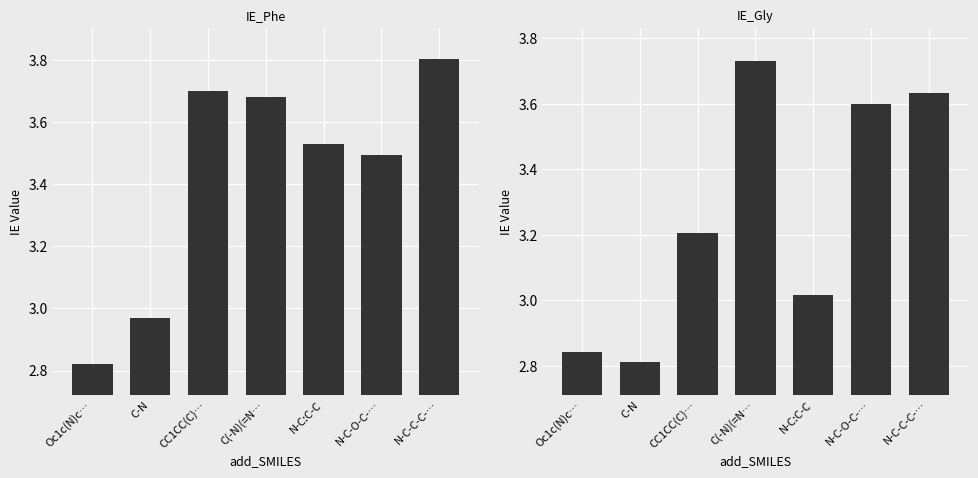

Which label corresponds to the smallest value in the chart?

C-N